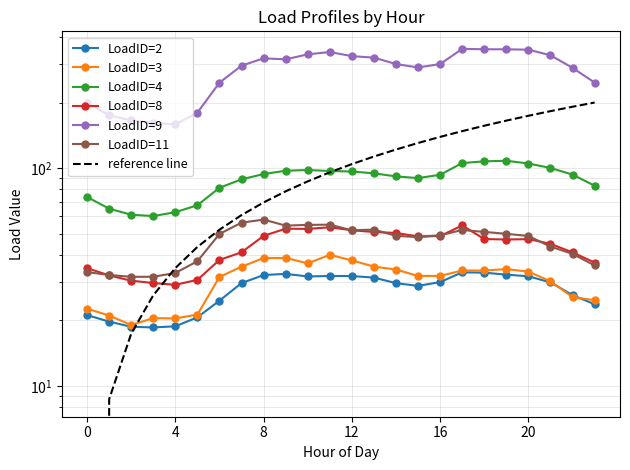

Rank the categories by LoadID=4 value from highest to lowest.

19, 18, 17, 20, 21, 10, 9, 11, 12, 13, 8, 22, 16, 14, 15, 7, 23, 6, 0, 5, 1, 4, 2, 3